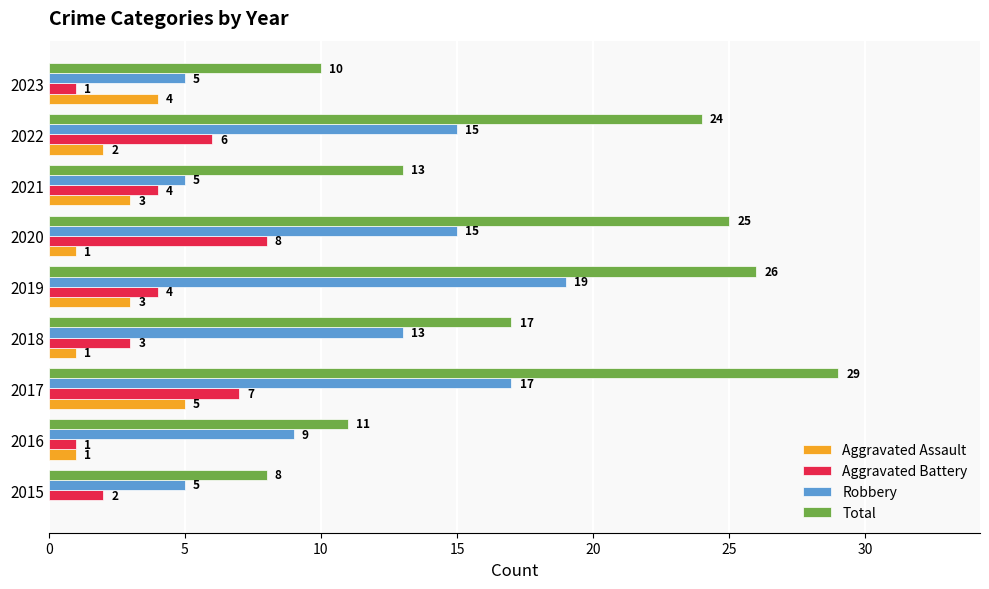

At which category is the sum across all series the highest?

2017